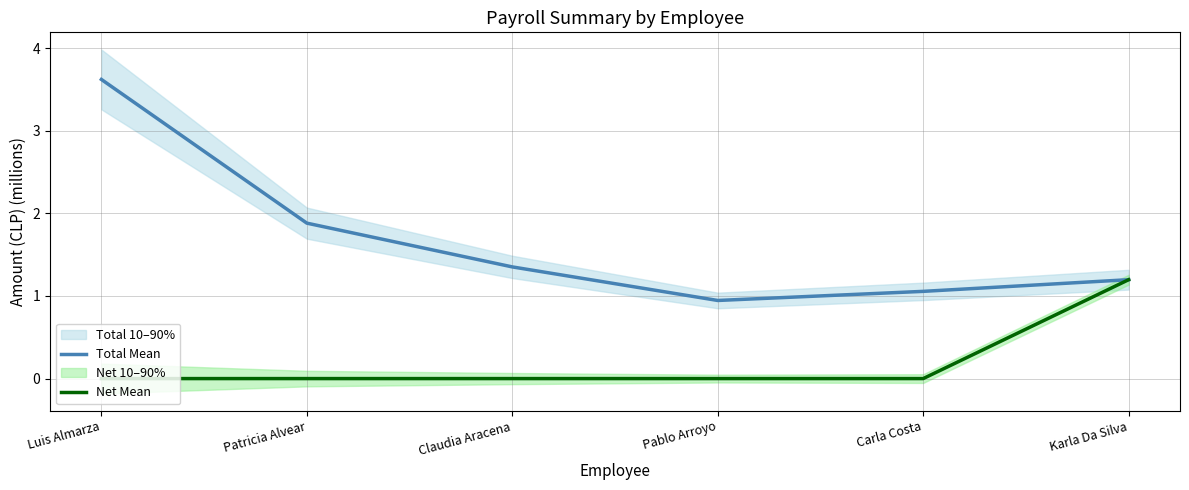

True or false: Net Mean has a value of 1.9 at Karla Da Silva.

False